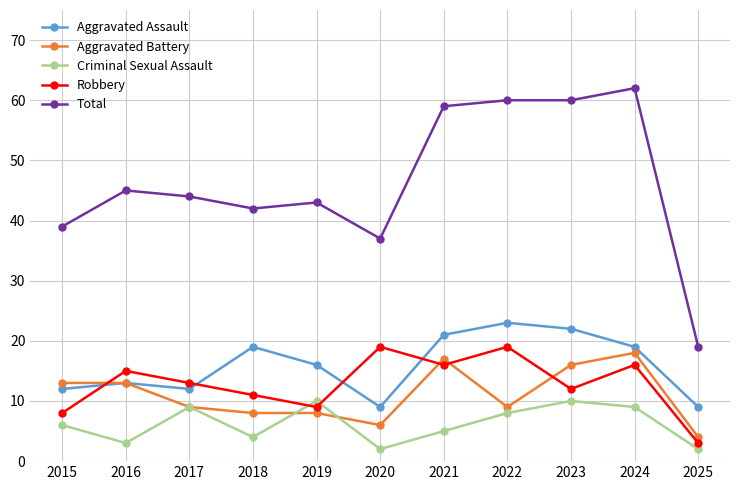

Between 2020 and 2022, which series saw the biggest shift?

Total